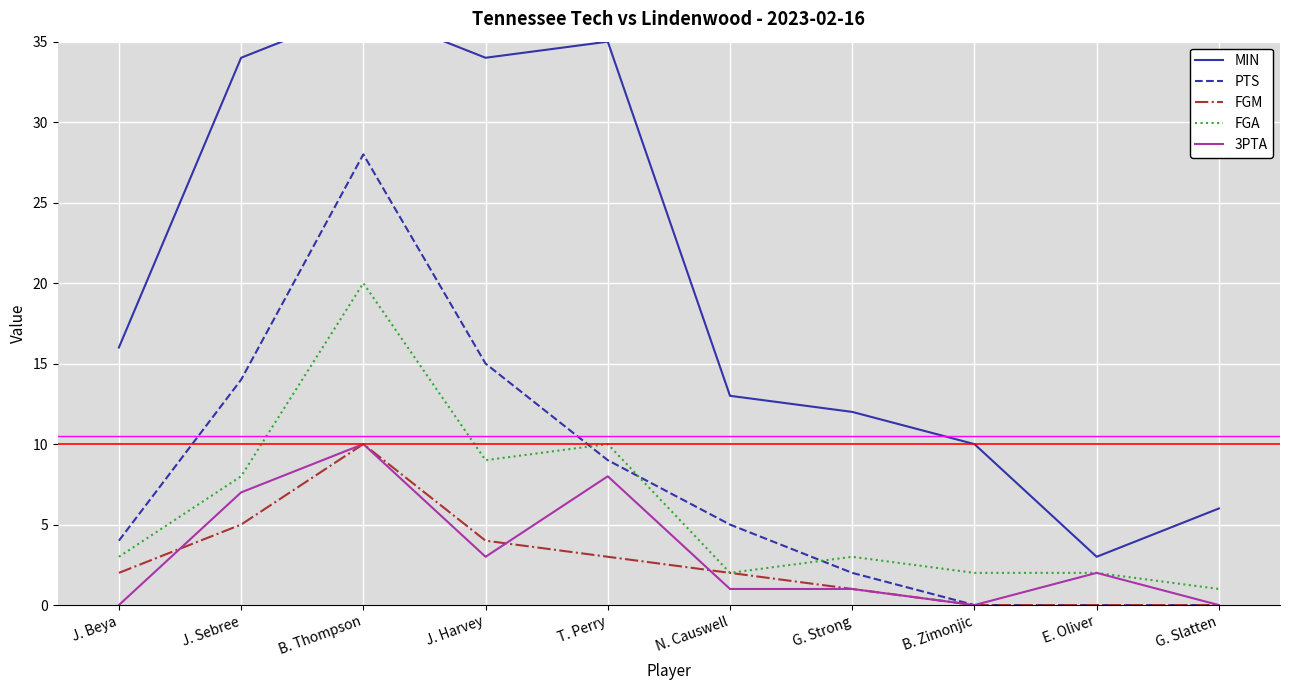

What is the minimum value for MIN?

3